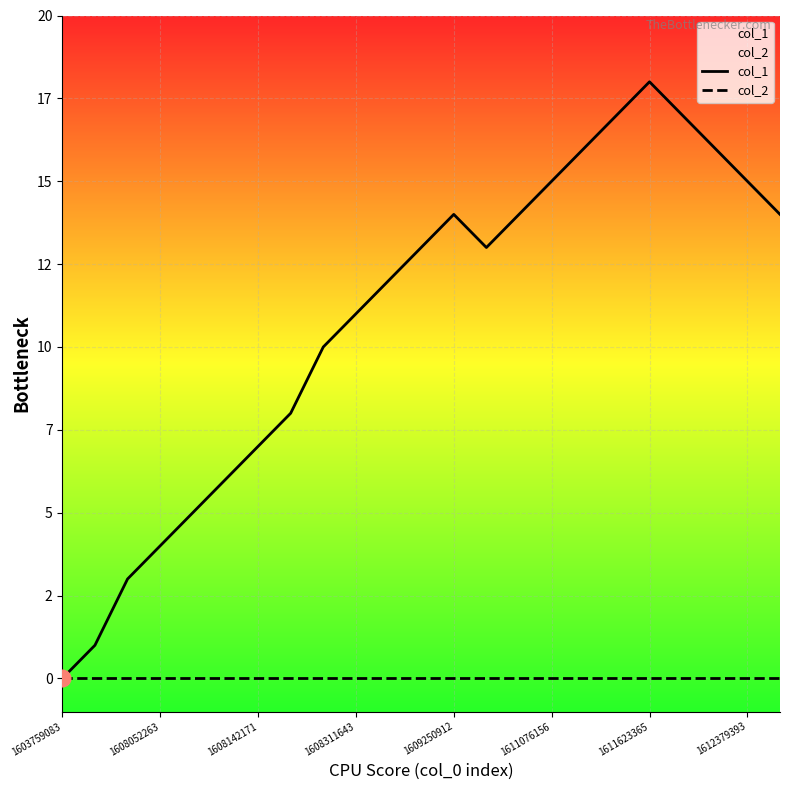

In col_1, how many points are higher than both neighbors (excluding endpoints)?

2